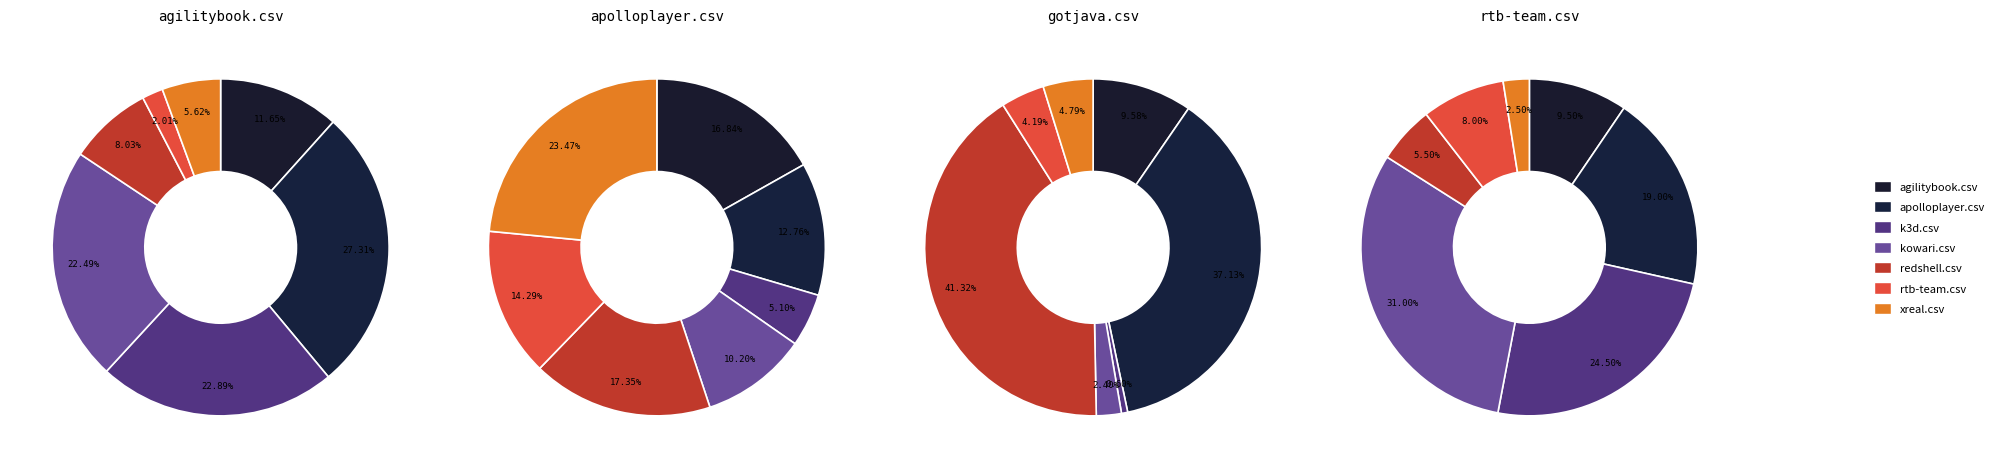

To the nearest percent, what portion does redshell.csv represent?

41%